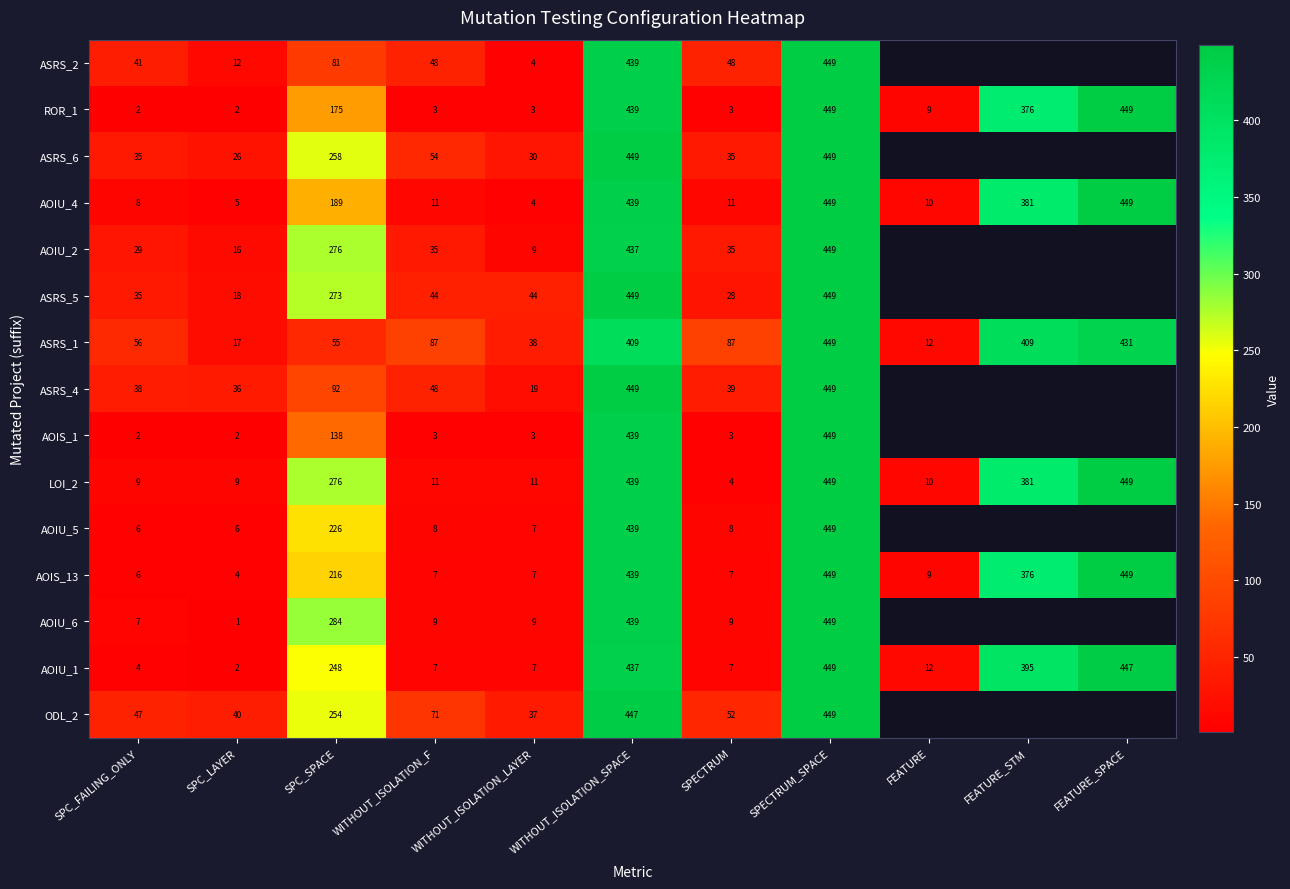

The value of AOIS_13 at FEATURE_SPACE is 187.1. True or false?

False